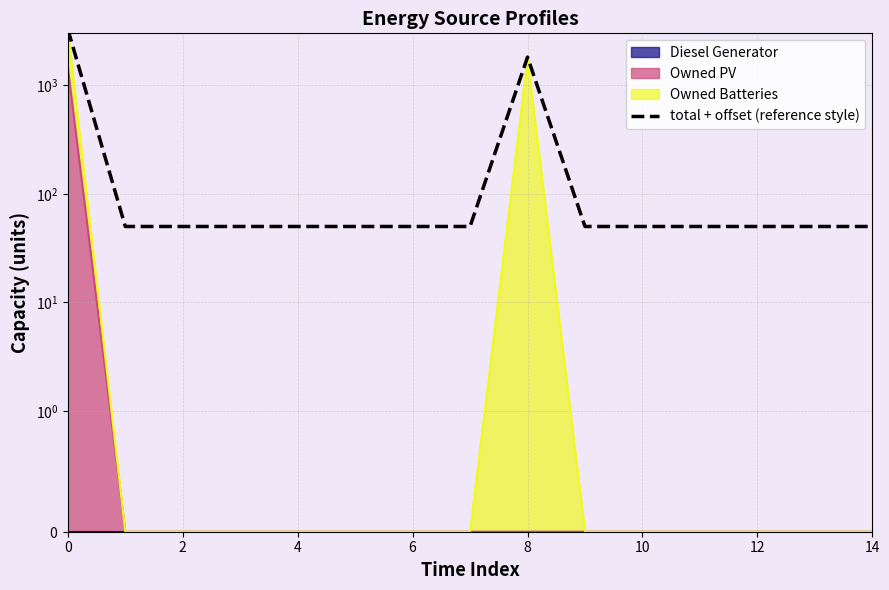

What is the sum of the values at 12 and 13?

100